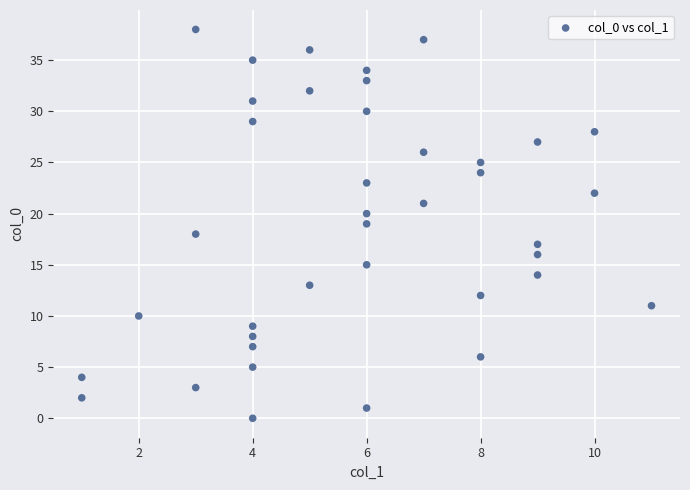

What is the range of Y values (max minus min)?

38